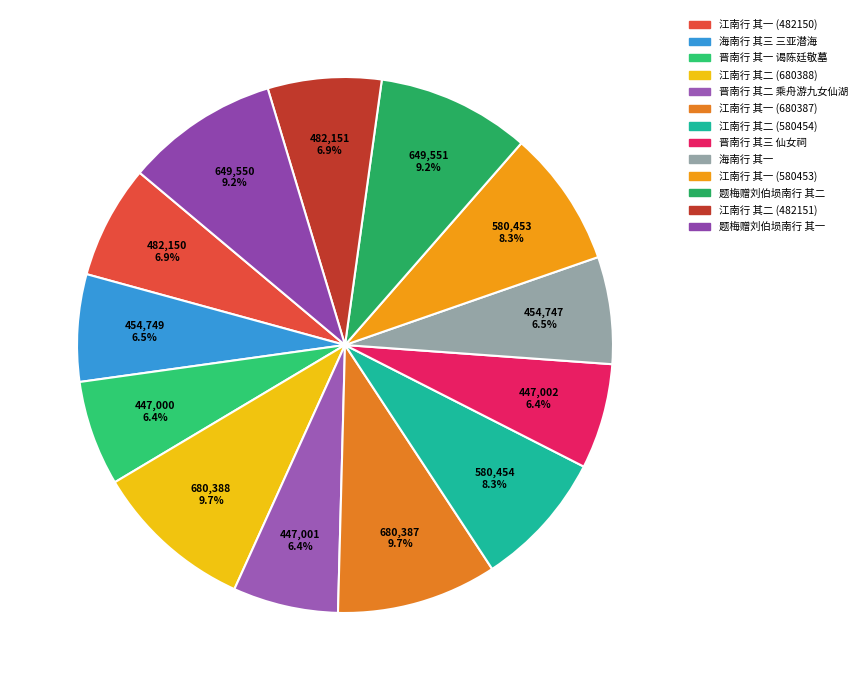

To the nearest percent, what percentage of the pie is 题梅赠刘伯埙南行 其二?

9%